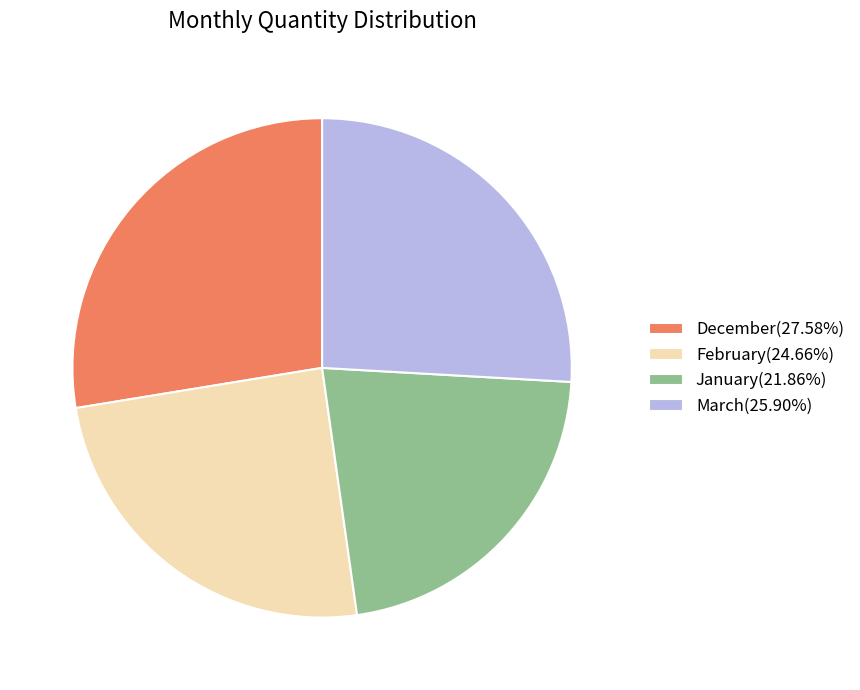

Do February and December together represent more than half of the pie?

Yes